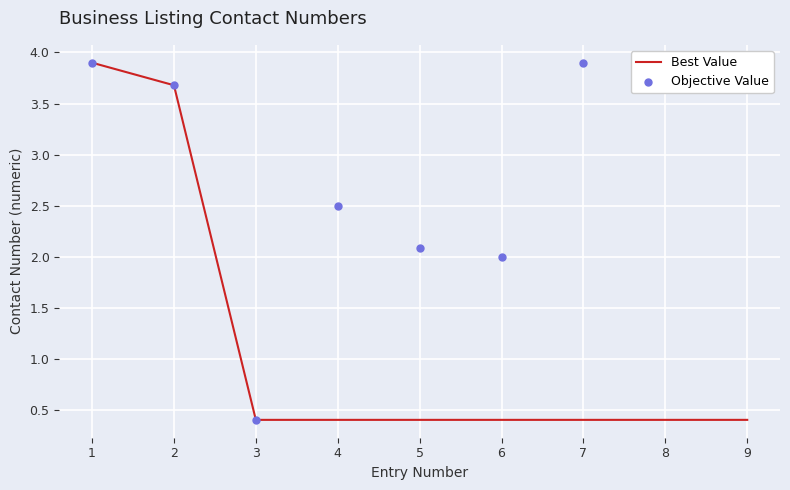

Which series reaches the maximum Y coordinate?

Best Value